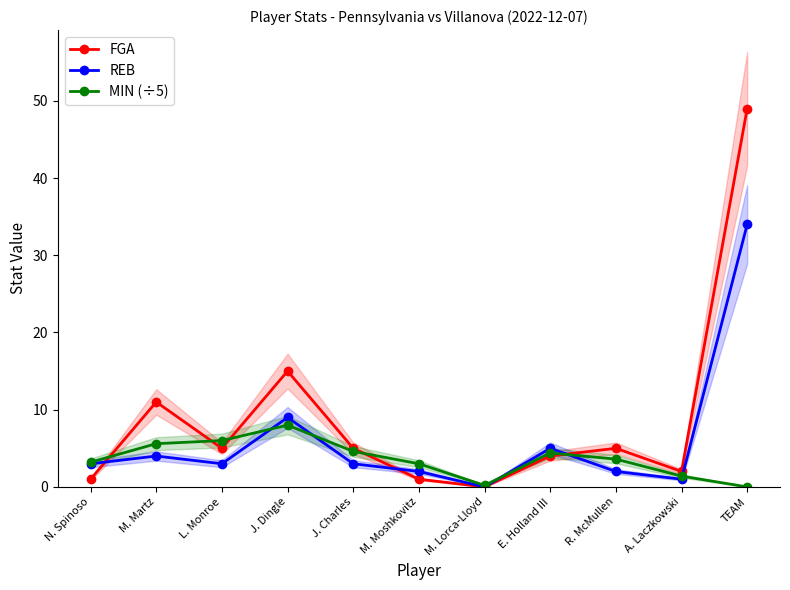

At which category is the sum across all series the highest?

TEAM